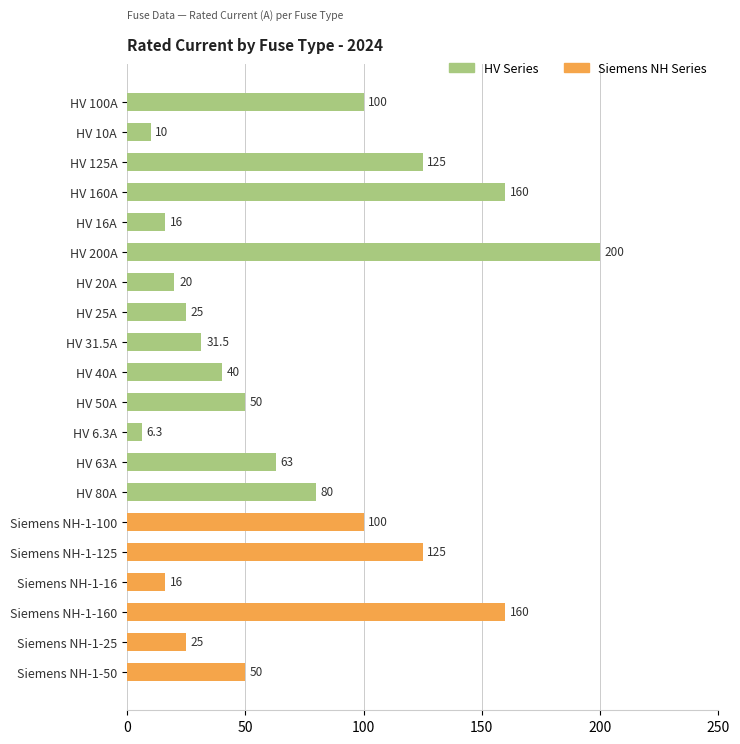

Which has a higher value, Siemens NH-1-100 or Siemens NH-1-50?

Siemens NH-1-100